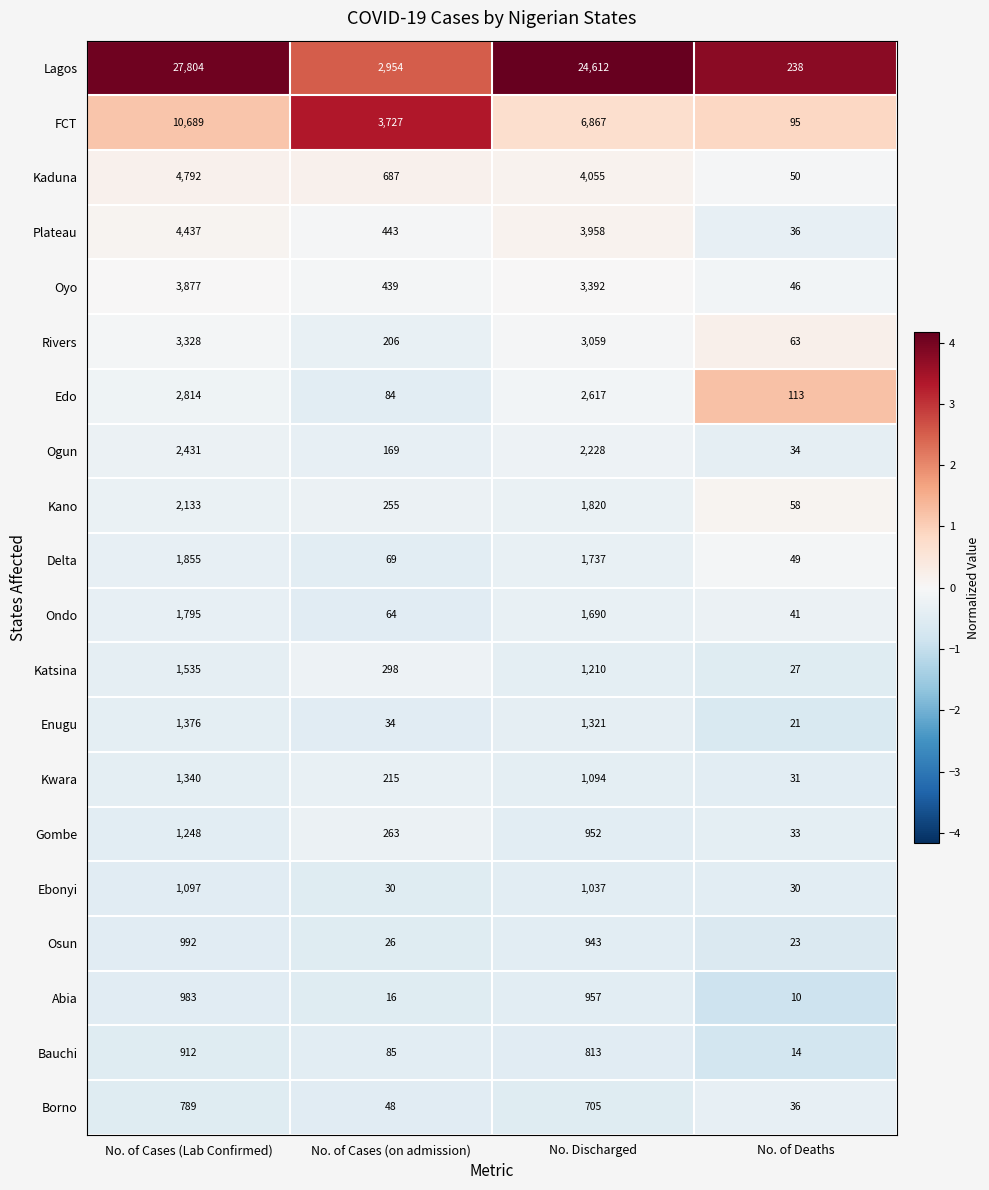

Rank the categories by Enugu value from lowest to highest.

No. of Deaths, No. of Cases (on admission), No. Discharged, No. of Cases (Lab Confirmed)